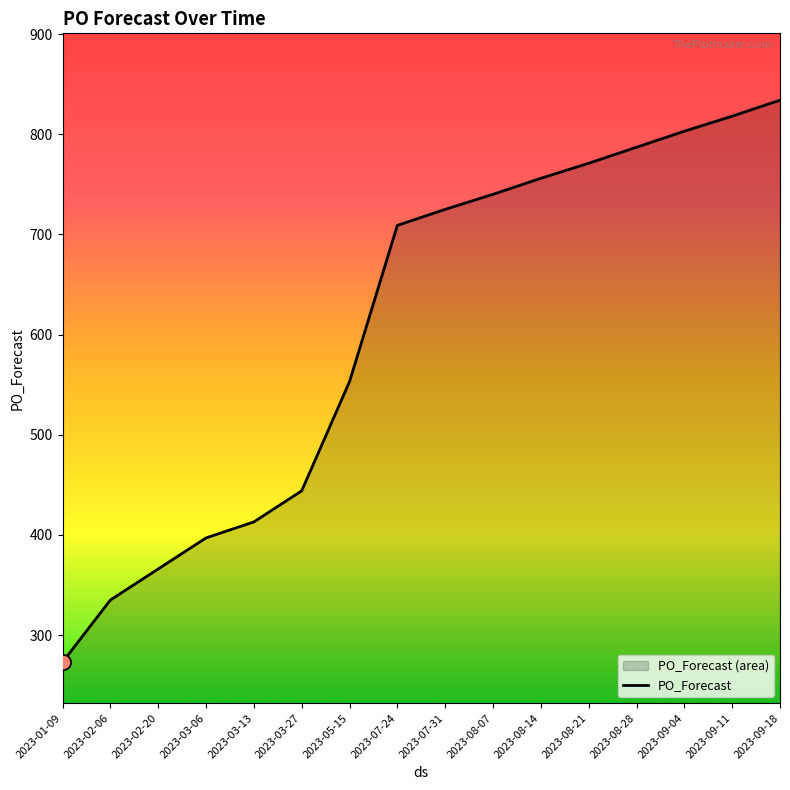

What is the change in value from 2023-02-20 to 2023-09-04?

+437